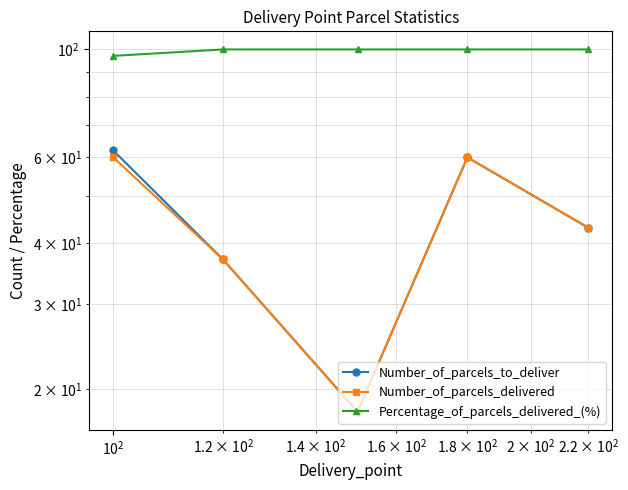

What is the average value of the Percentage_of_parcels_delivered_(%) series?

99